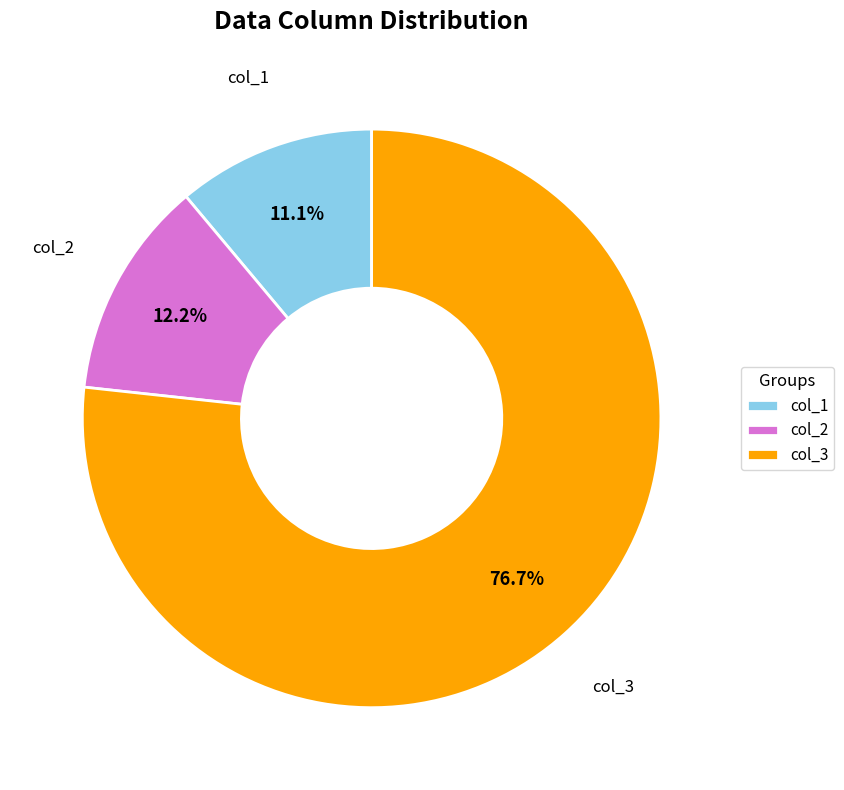

How much of the chart is everything except col_1?

88.9%